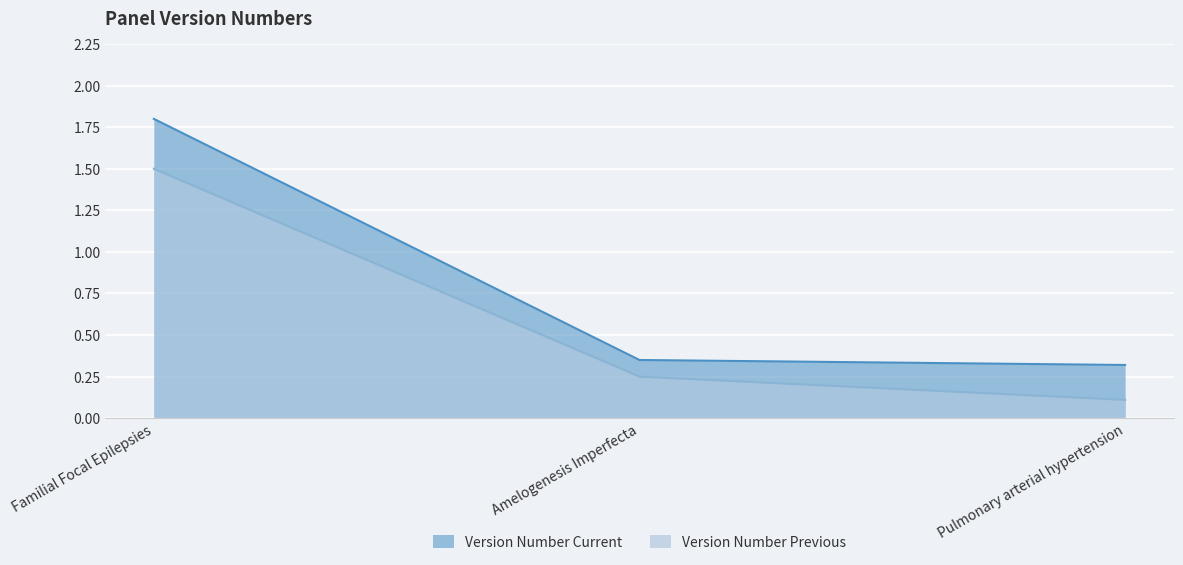

True or false: Version Number Previous has a value of 1.5 at Familial Focal Epilepsies.

True